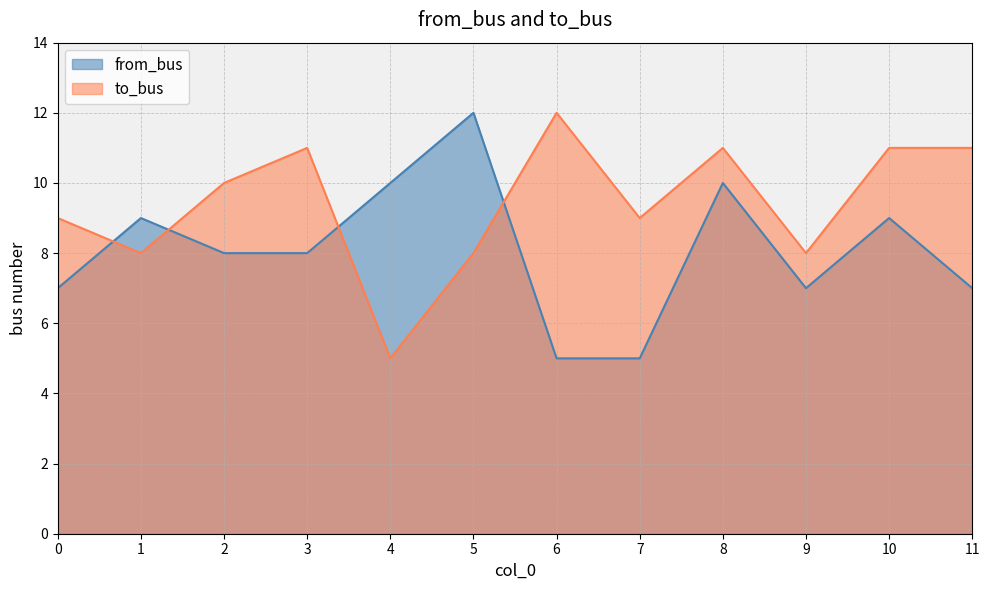

What is the maximum value for to_bus?

12